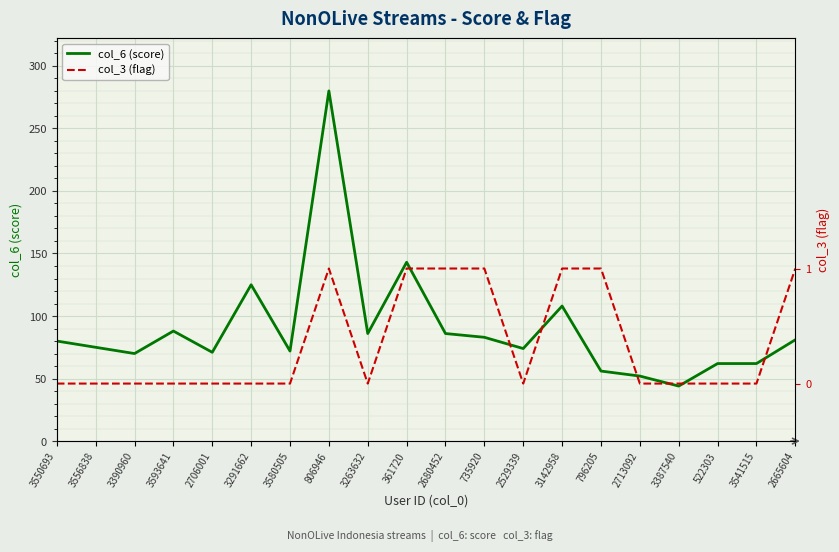

The col_3 (flag) series shows 0 at 3593641. True or false?

False